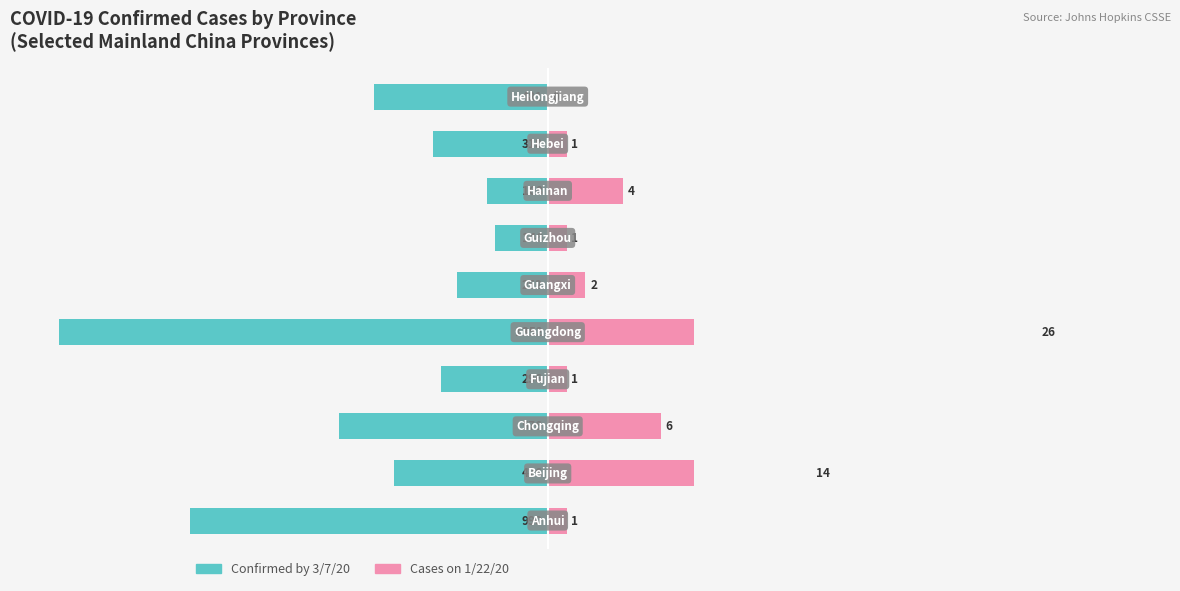

What is the difference between the second highest and second lowest values in the Confirmed by 3/7/20 series?

60.8